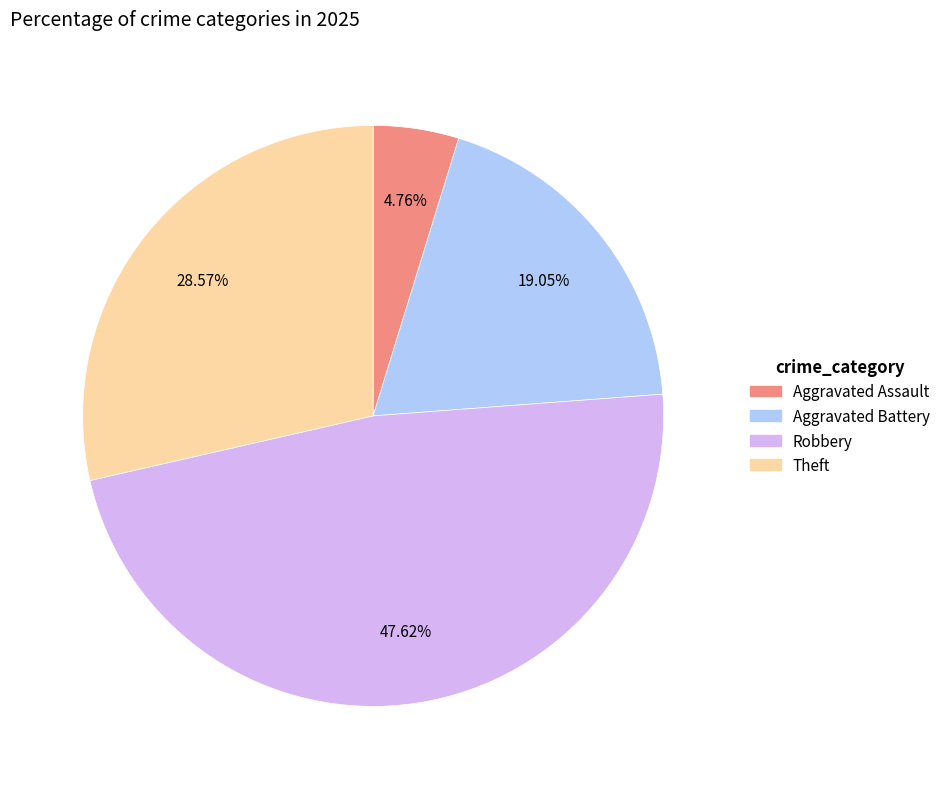

To the nearest percent, what is the average slice percentage?

25%